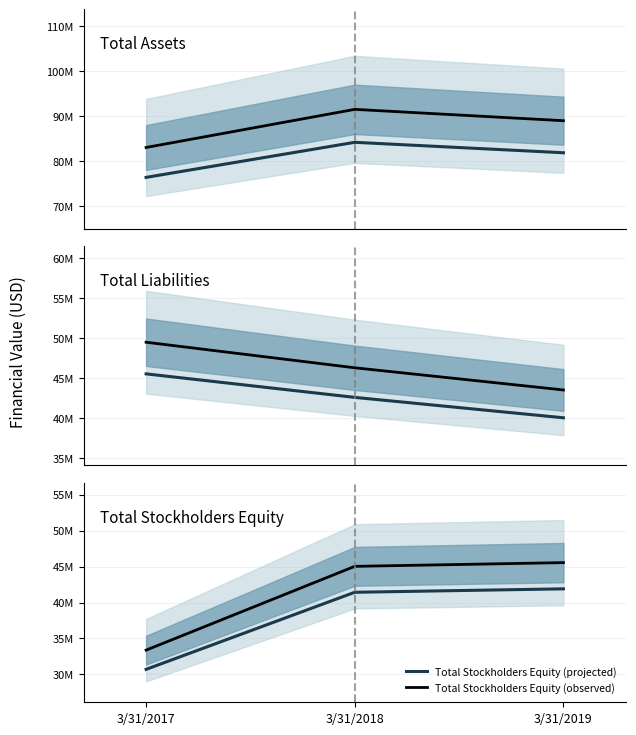

Read the Total Assets (projected) value at 3/31/2019, to the nearest 100.

81909400